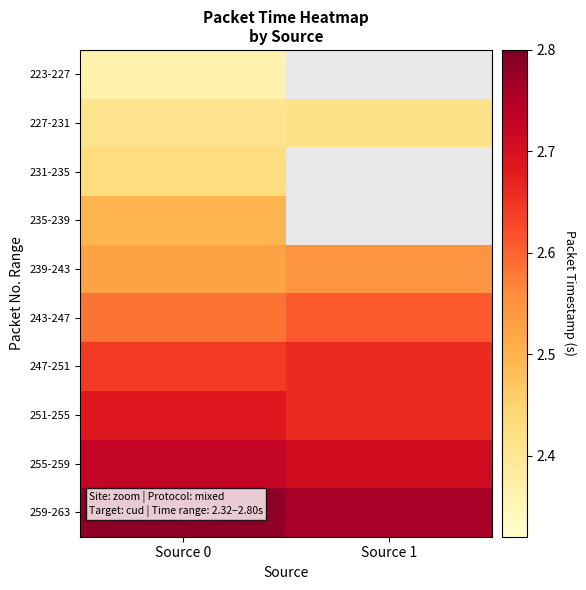

Rank the categories by 235-239 value from lowest to highest.

Source 0, Source 1